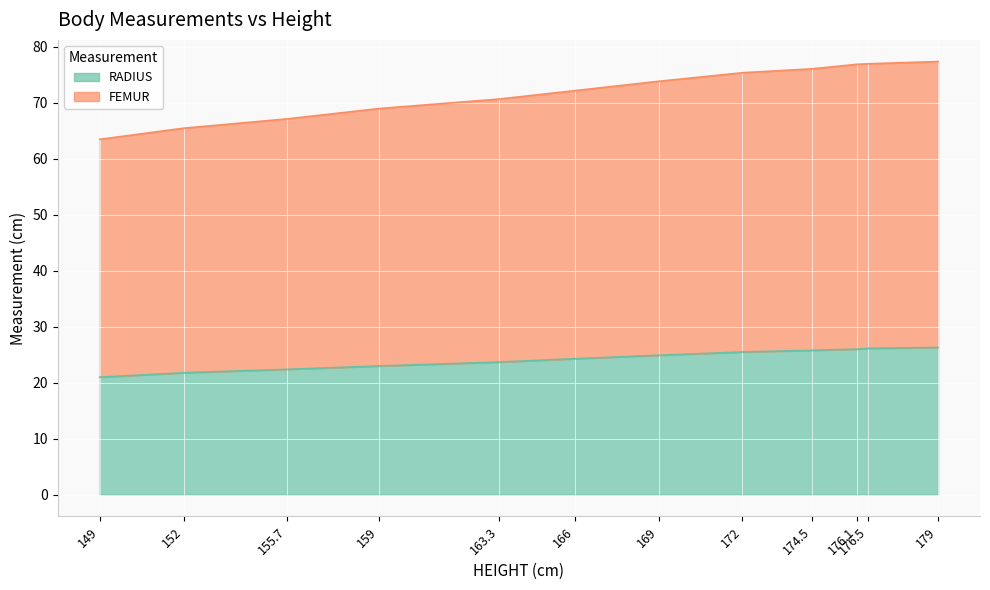

At which category is the sum across all series the highest?

179